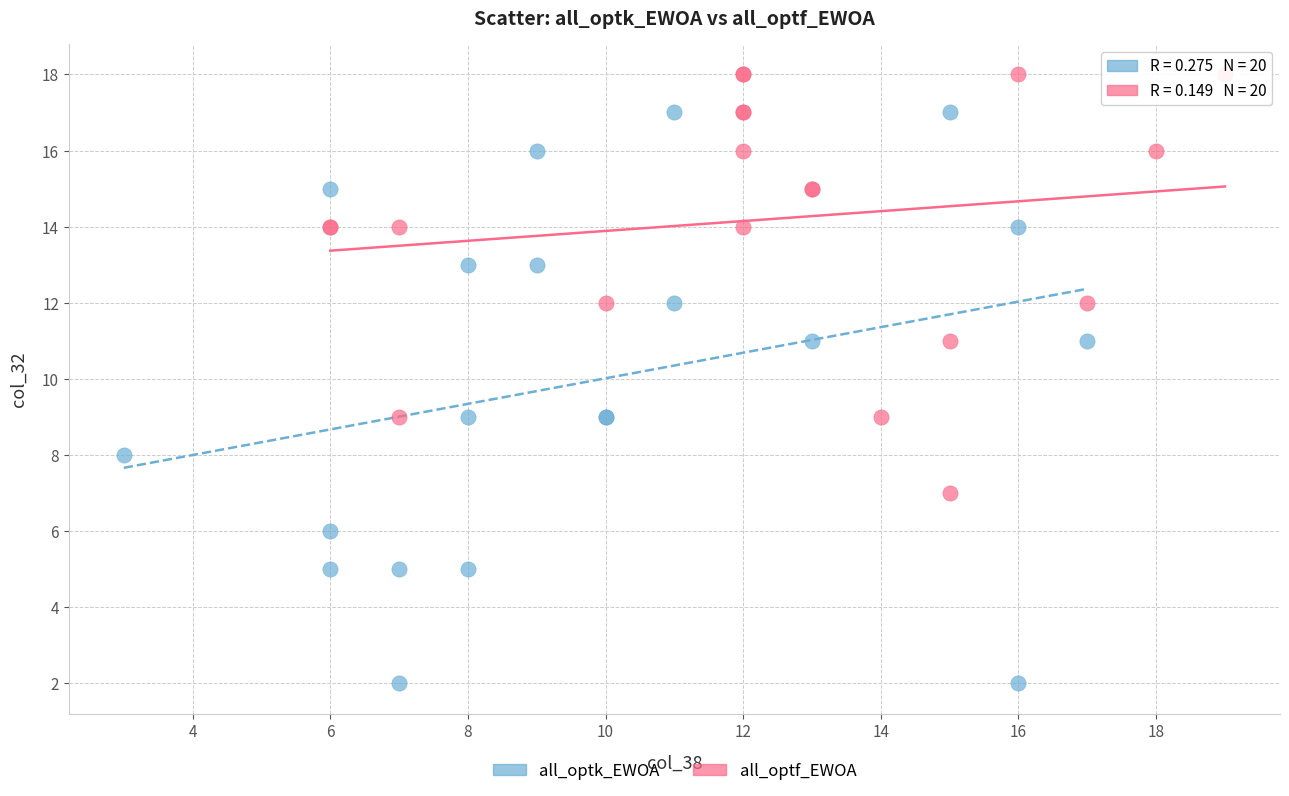

Which series has the largest Y range (max minus min)?

all_optk_EWOA